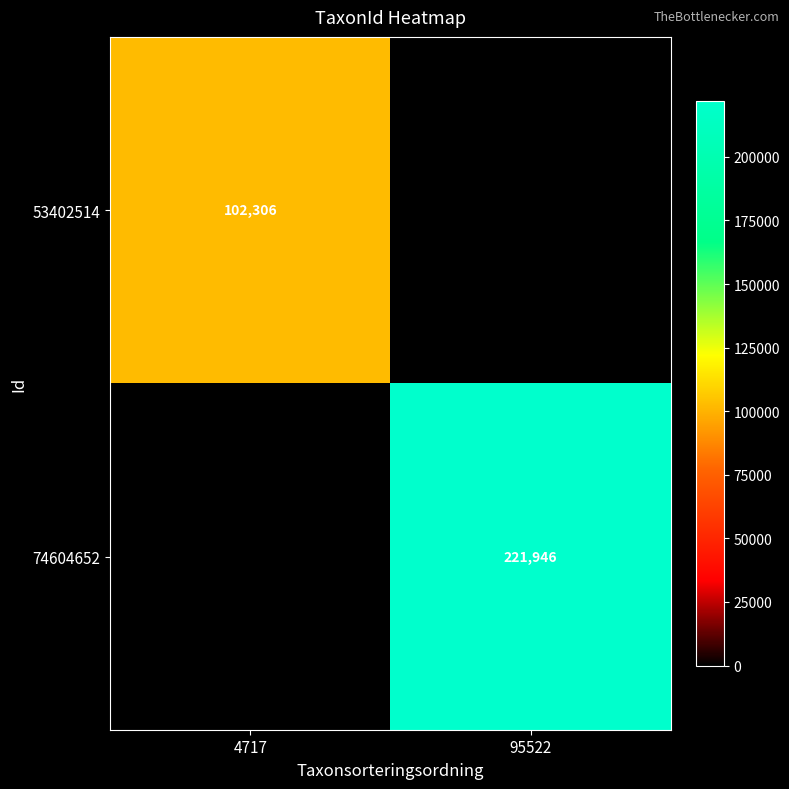

At which category is the sum across all series the highest?

95522